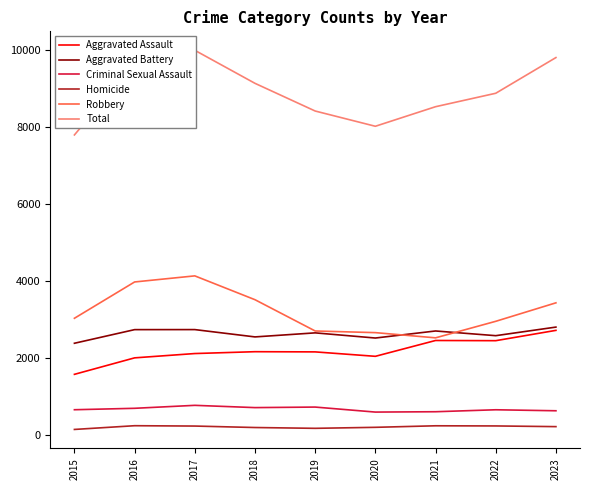

Reading right to left, transcribe all the data shown in this chart.

Aggravated Assault: 2718	2450	2455	2044	2159	2164	2116	2004	1576
Aggravated Battery: 2803	2580	2702	2519	2653	2548	2738	2737	2383
Criminal Sexual Assault: 630	656	605	596	726	712	771	694	657
Homicide: 218	236	240	200	174	195	233	242	145
Robbery: 3433	2953	2524	2659	2702	3514	4133	3975	3032
Total: 9802	8875	8526	8018	8414	9133	9991	9652	7793